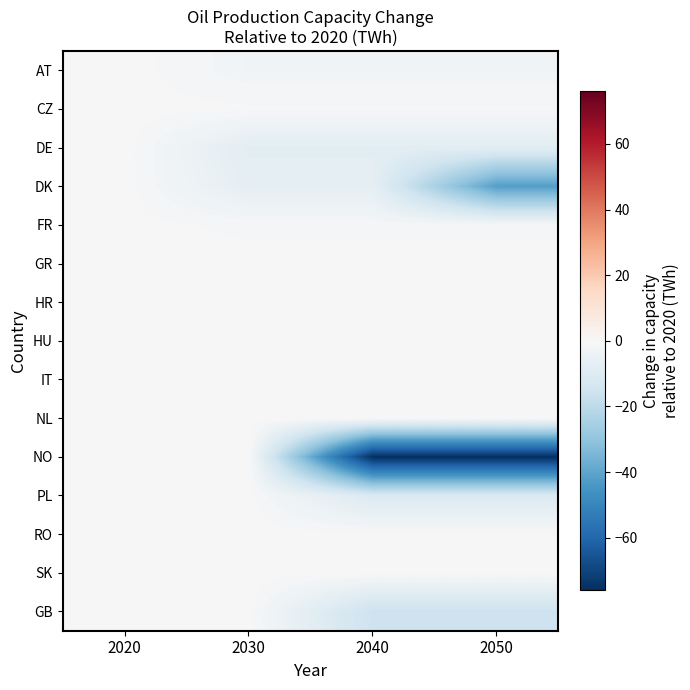

What is the spread (max minus min) of values at 2040?

76.0